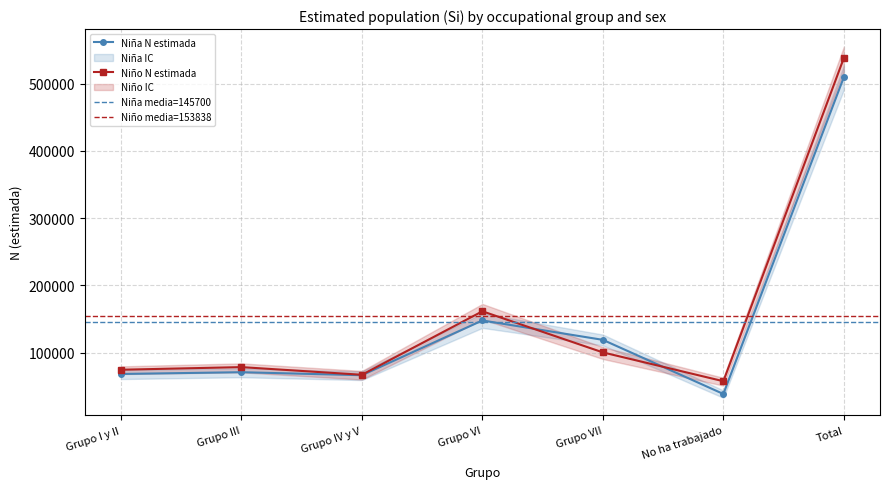

How many values in the Nina lim_sup series are below 76552?

3